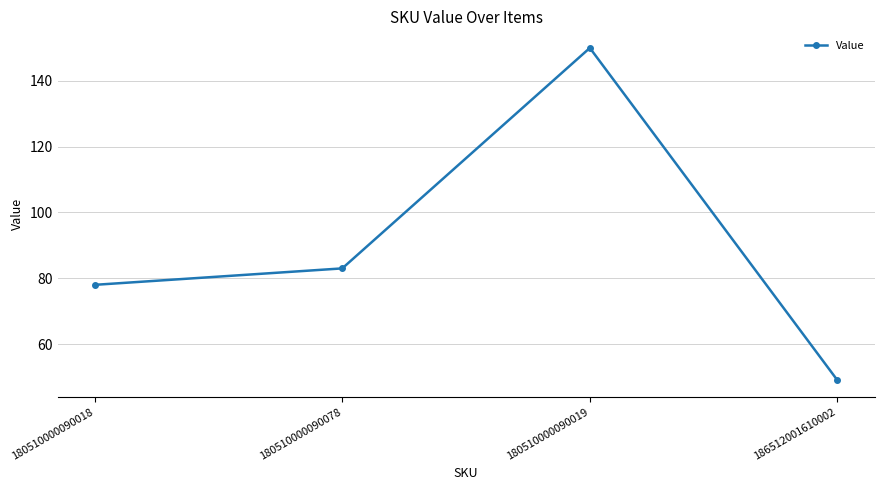

What is the label of the 1st point from the right?

186512001610002